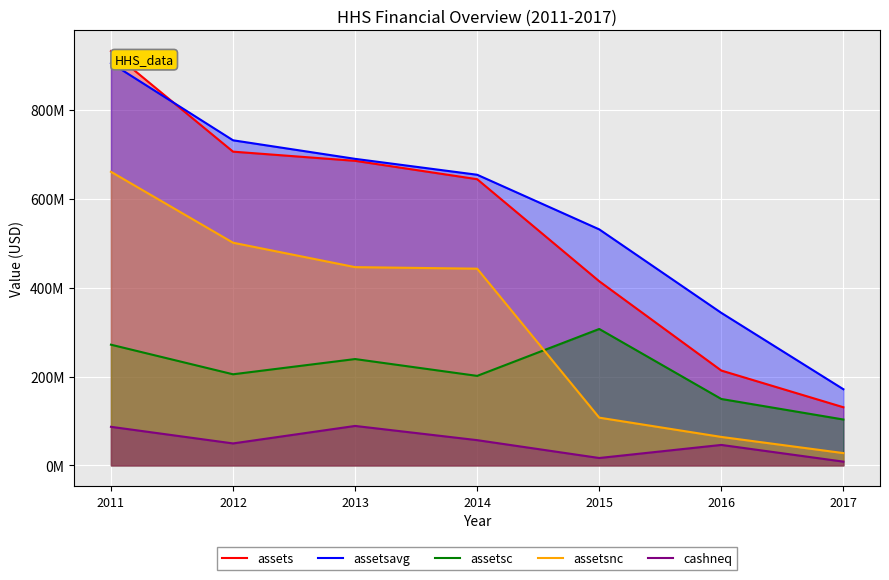

What is the highest value of the assets series?

932513000